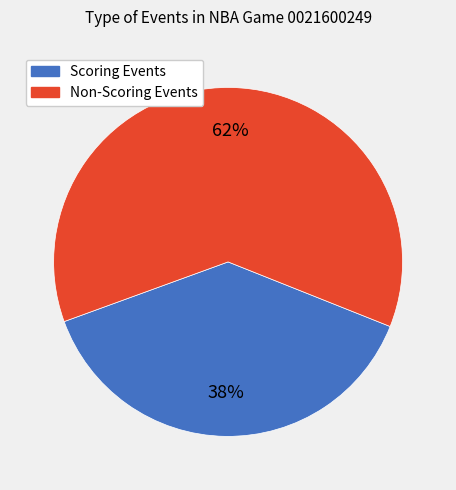

To the nearest percent, what is the average slice percentage?

50%